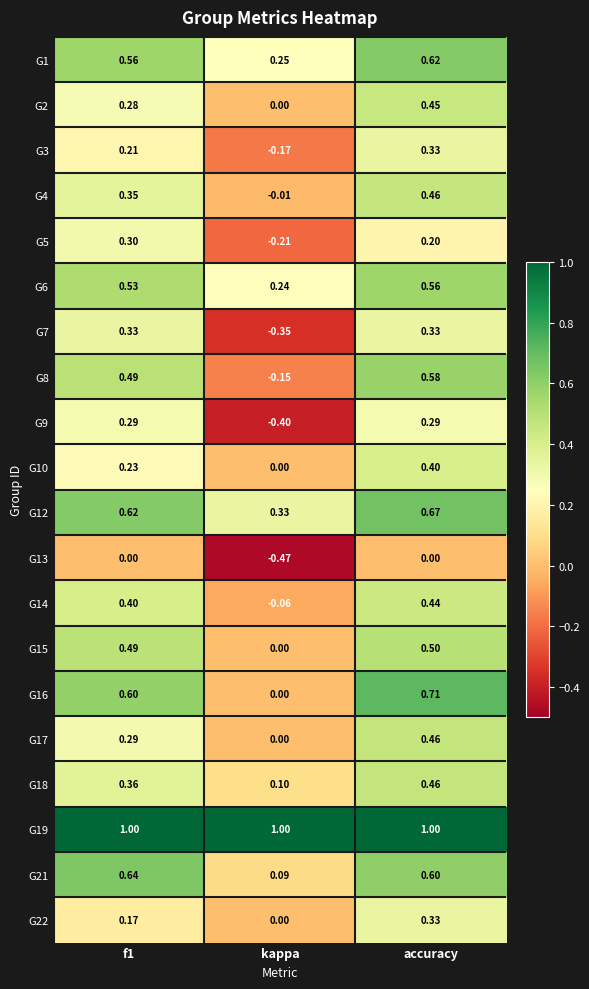

Where is G5 nearest to the value 0?

accuracy